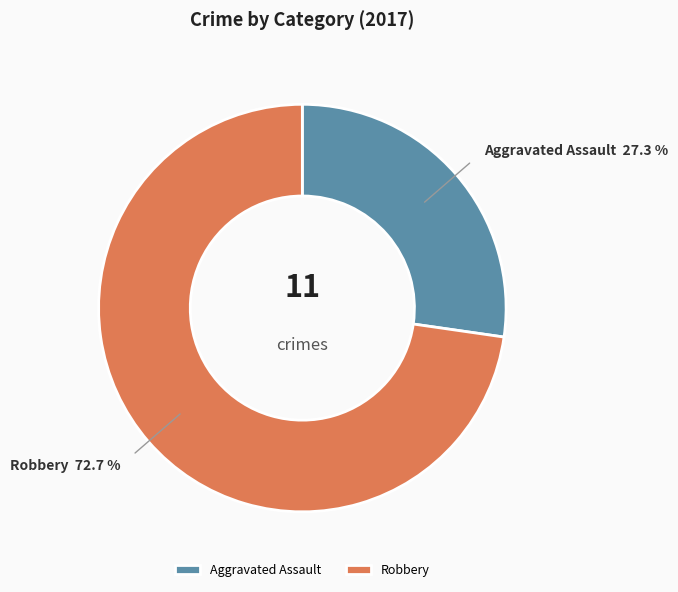

Do Robbery and Aggravated Assault together represent more than half of the pie?

Yes